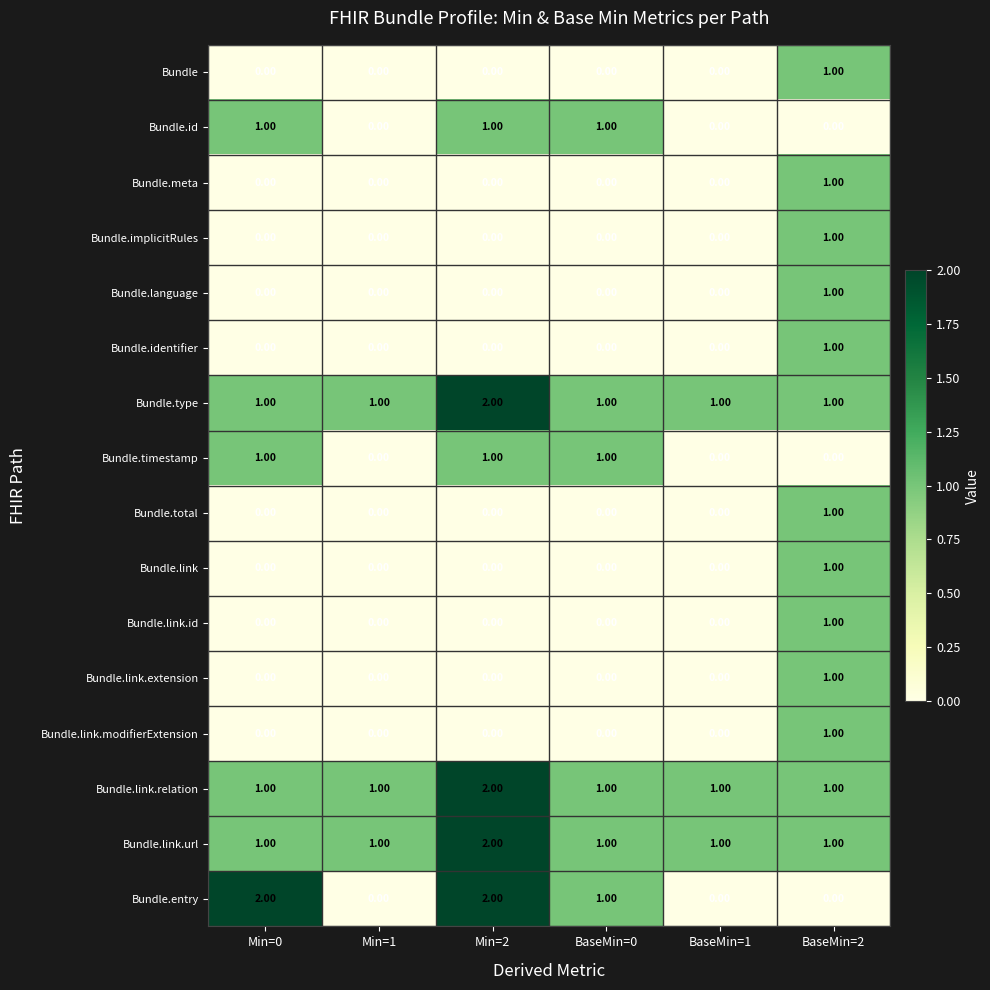

Which series has the widest spread of values?

Bundle.entry